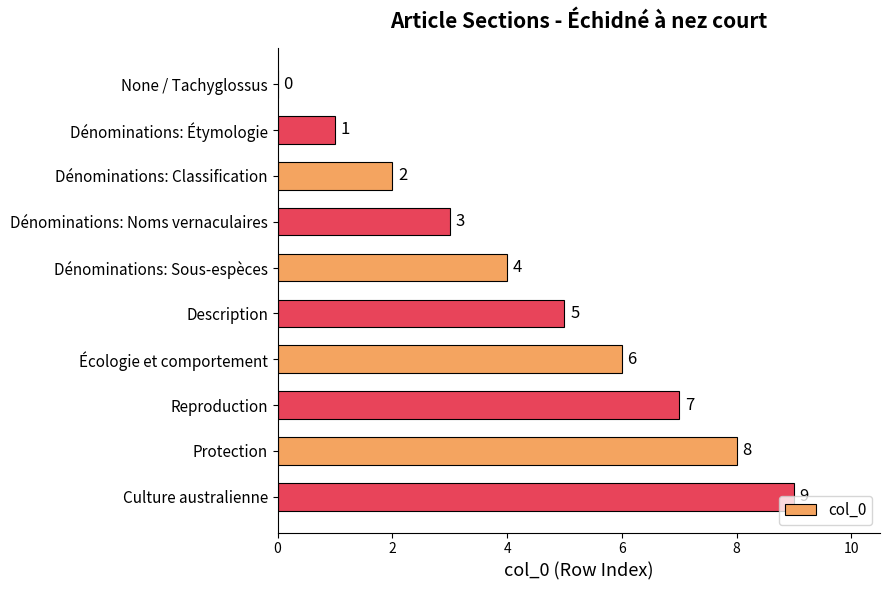

Are the bars horizontal?

Yes